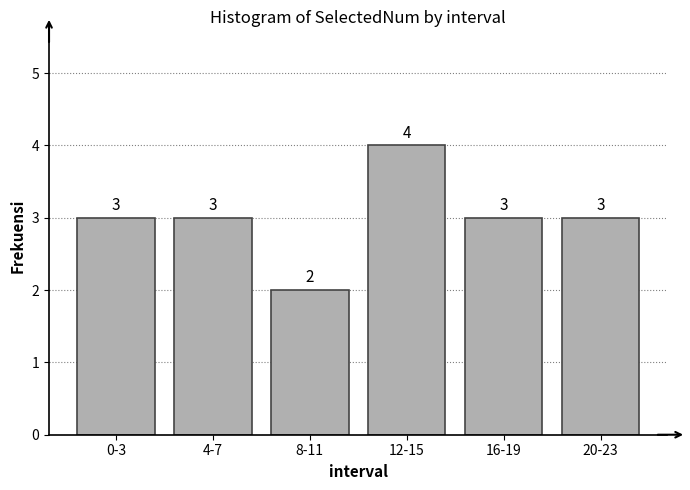

Reading right to left, what are all the values shown in this chart?

20-23=3	16-19=3	12-15=4	8-11=2	4-7=3	0-3=3